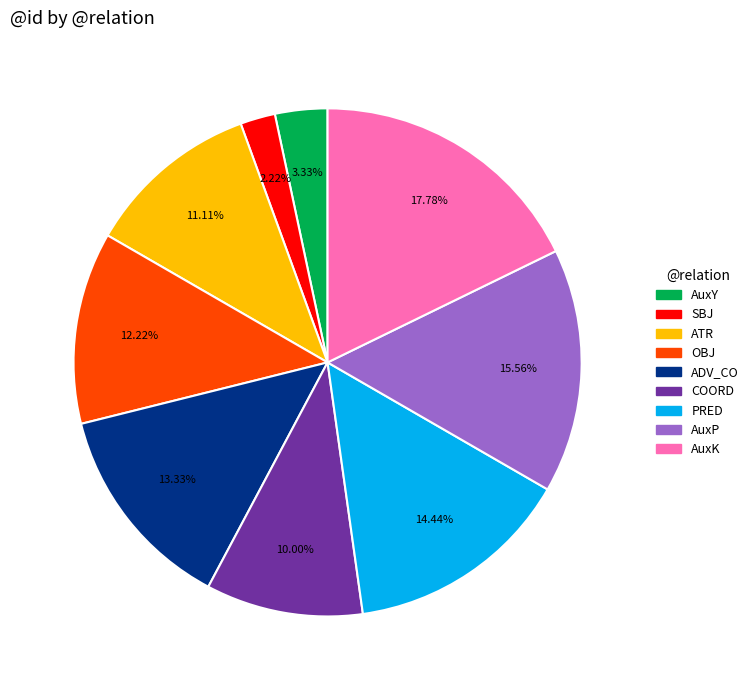

Does any single category account for the majority?

No